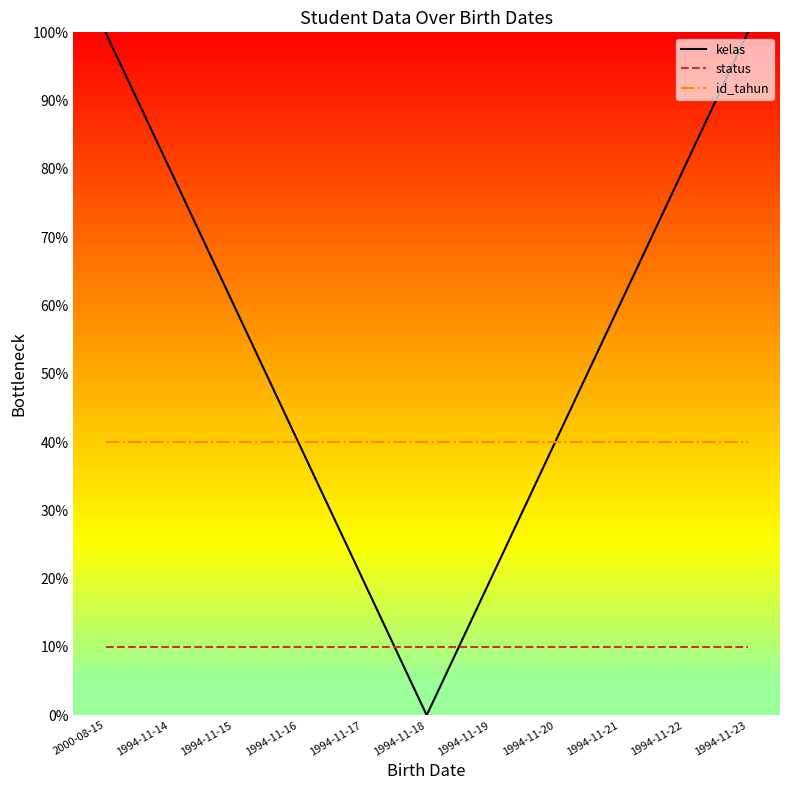

Where is status nearest to the value 10?

2000-08-15